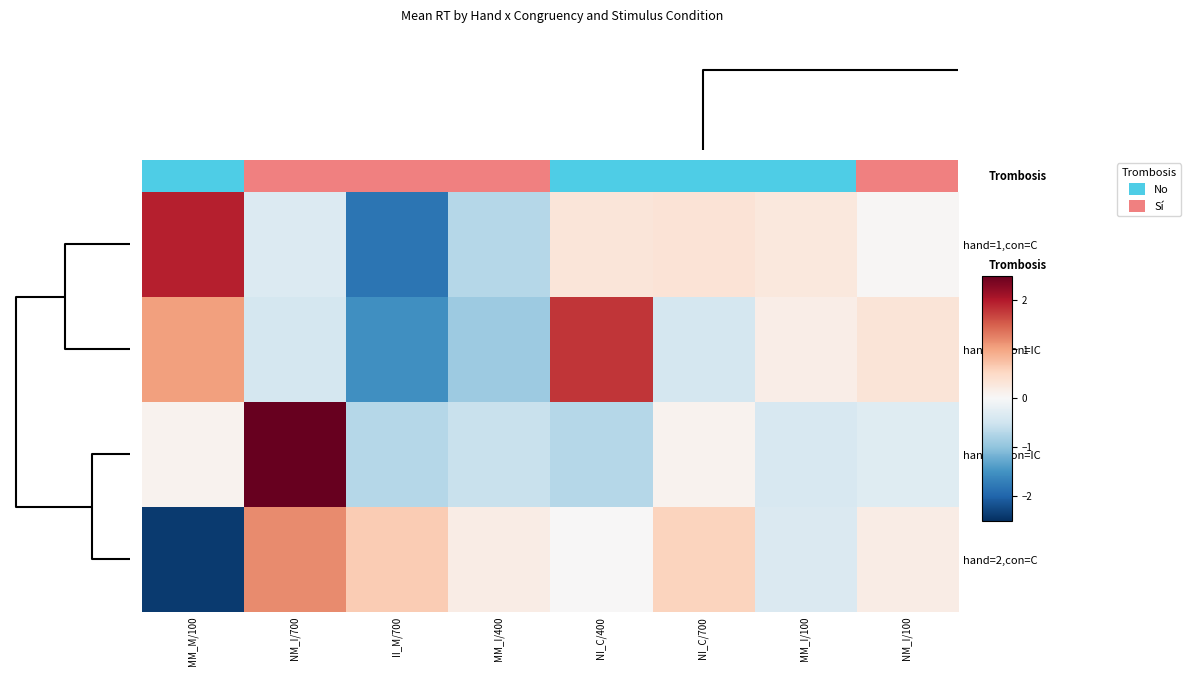

What is the greatest value displayed?

2.5